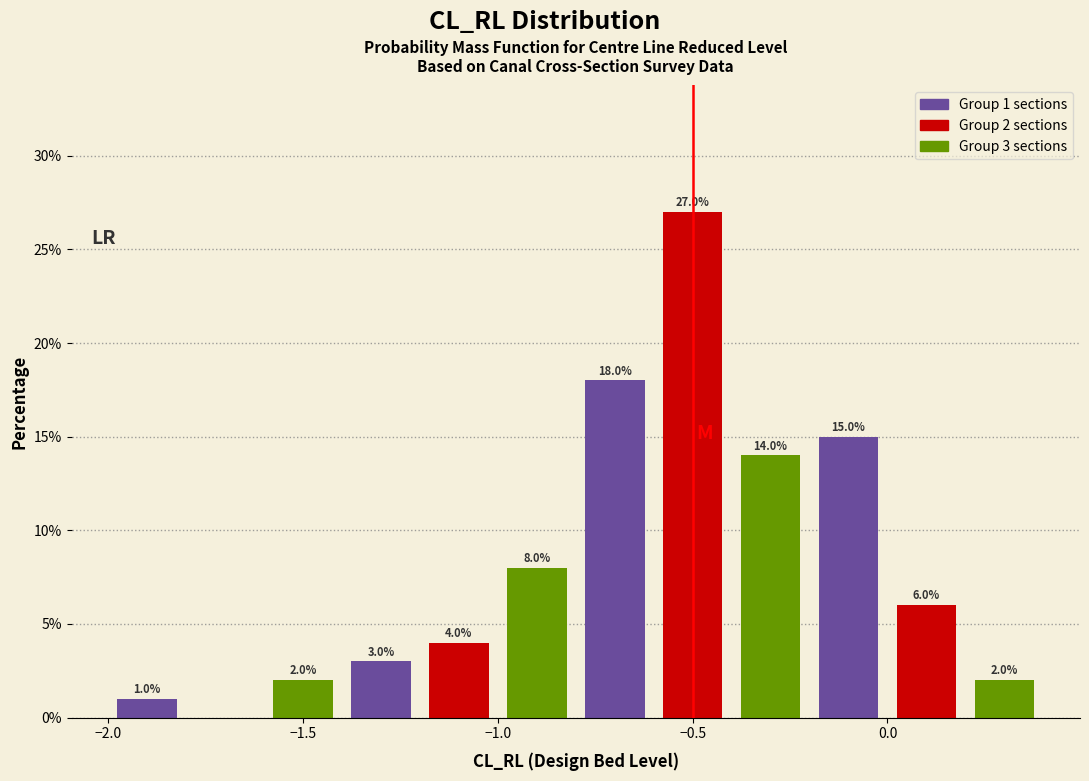

Which range on the x-axis has the tallest bar?

-0.6 to -0.4